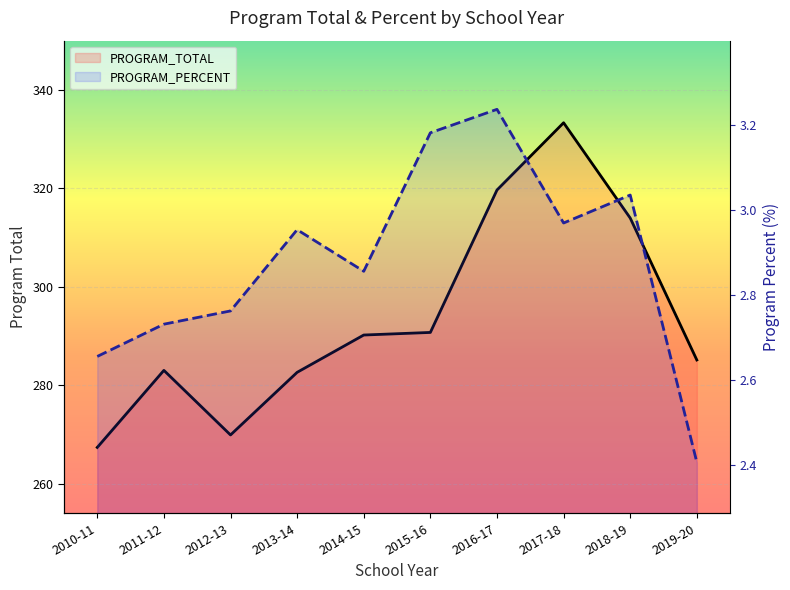

Which series has the widest spread of values?

PROGRAM_TOTAL